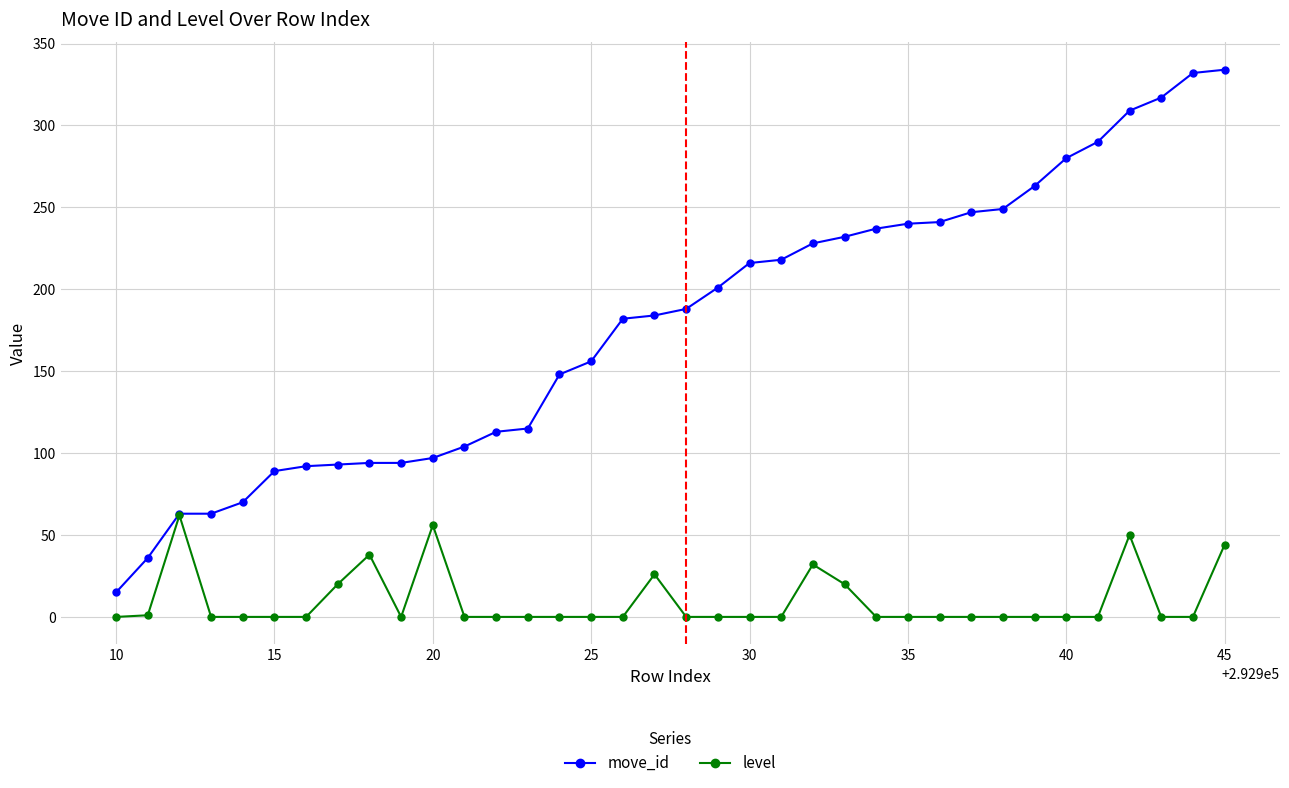

At how many categories does at least one series exceed 5?

36